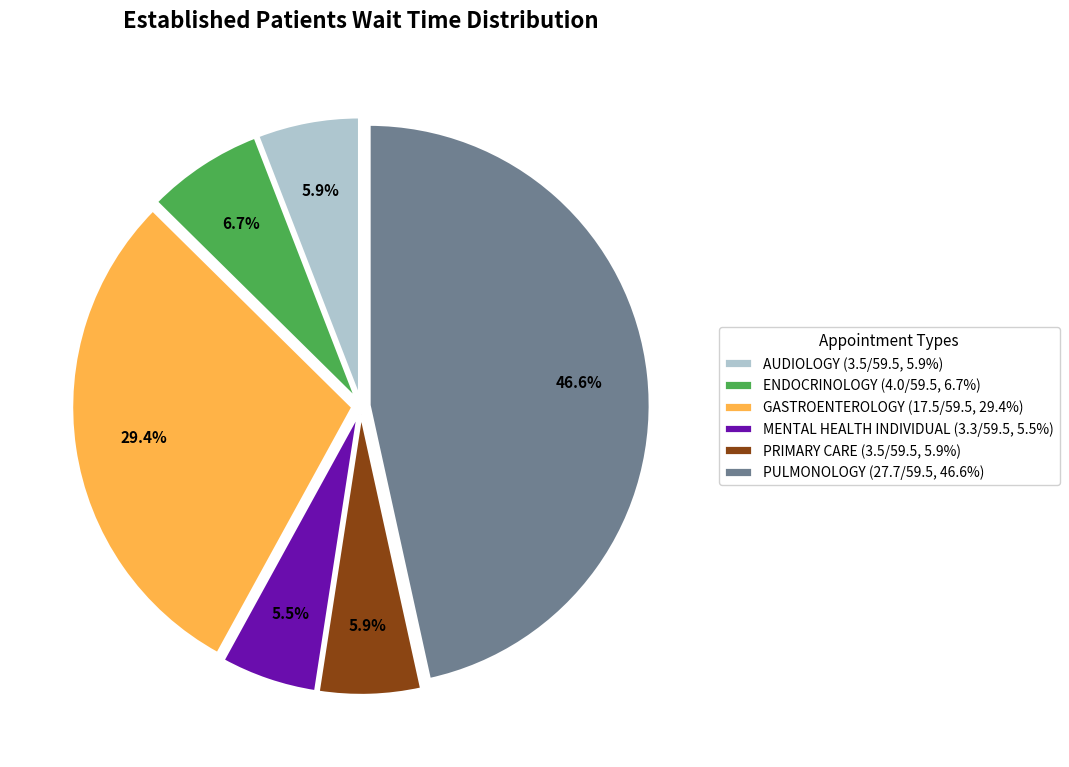

Is ENDOCRINOLOGY the majority of the pie?

No